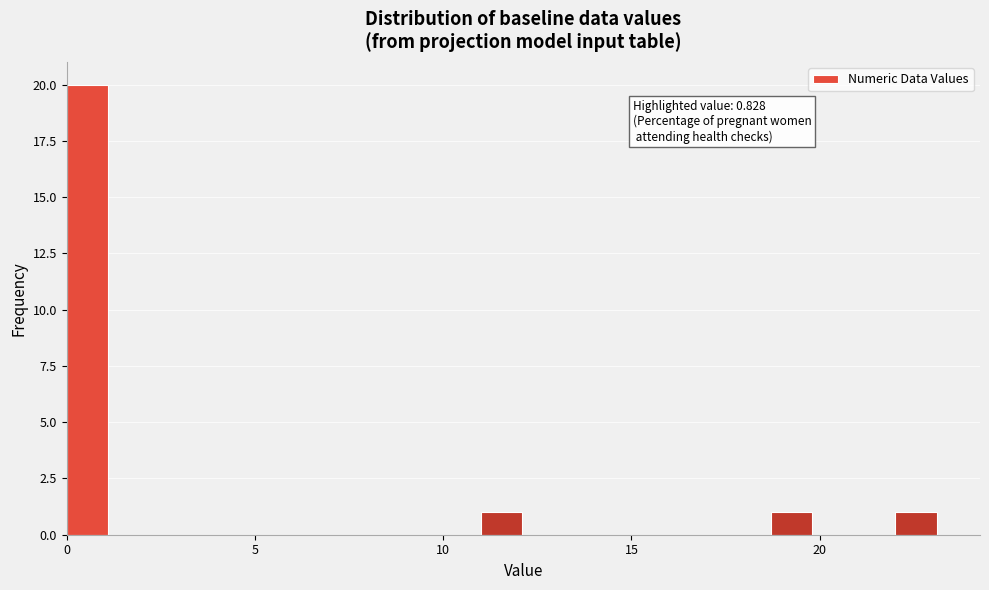

Read against the x-axis, roughly where is the centre of the tallest bar?

0.5